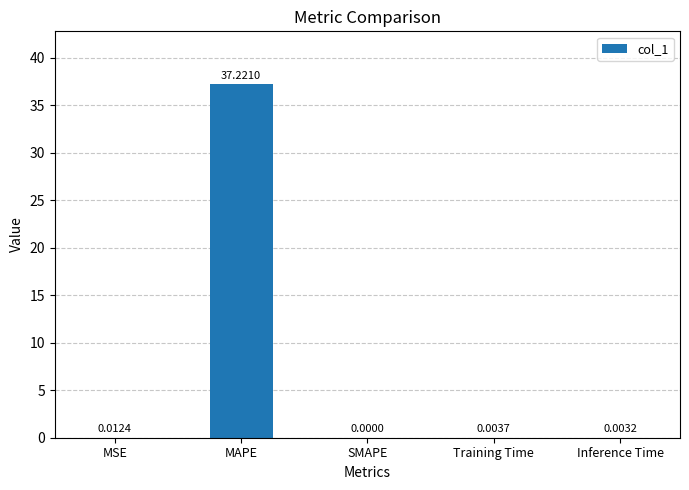

What is the change in value from MAPE to SMAPE?

-37.2